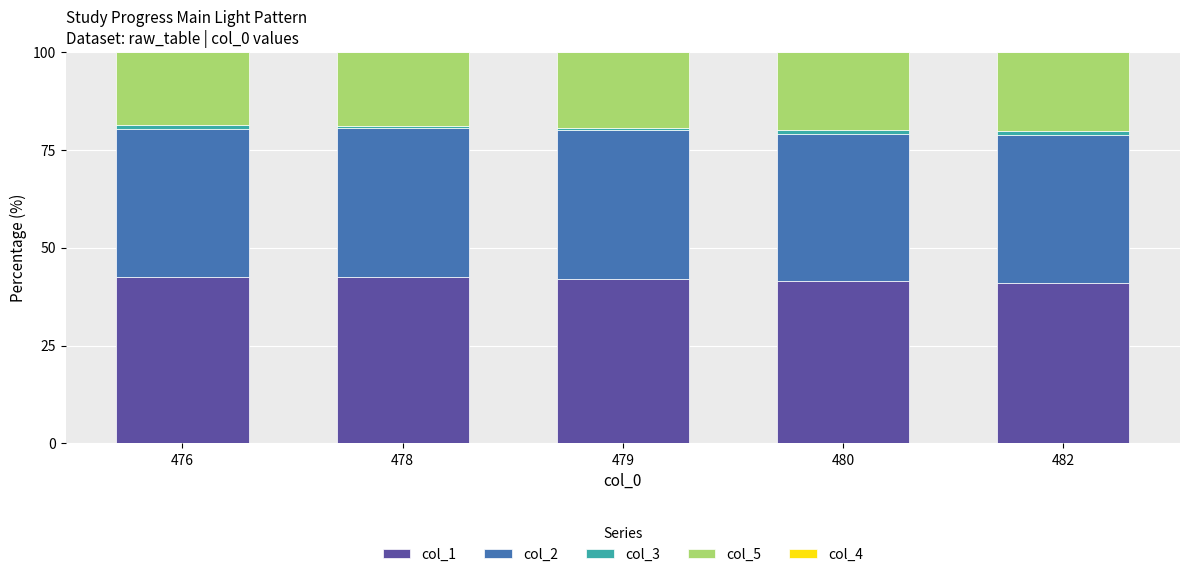

What is the highest value of the col_1 series?

42.6